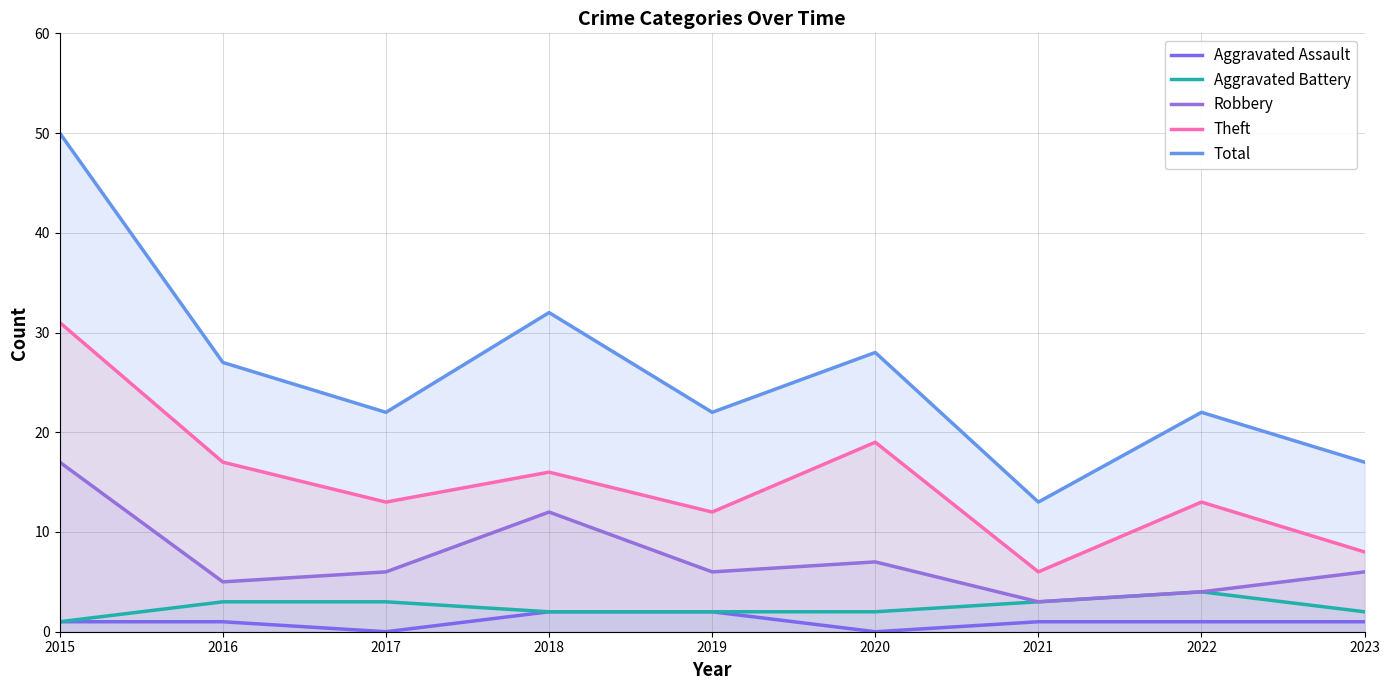

Between 2016 and 2019, which is larger?

2019